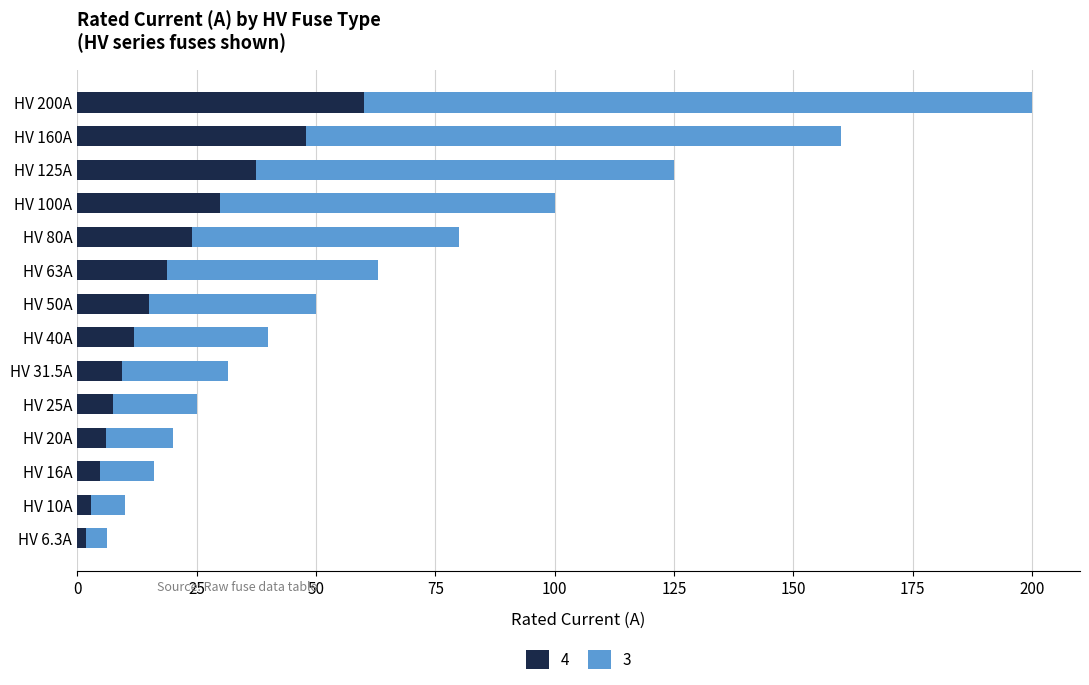

What is the average value of the 4 series?

19.9